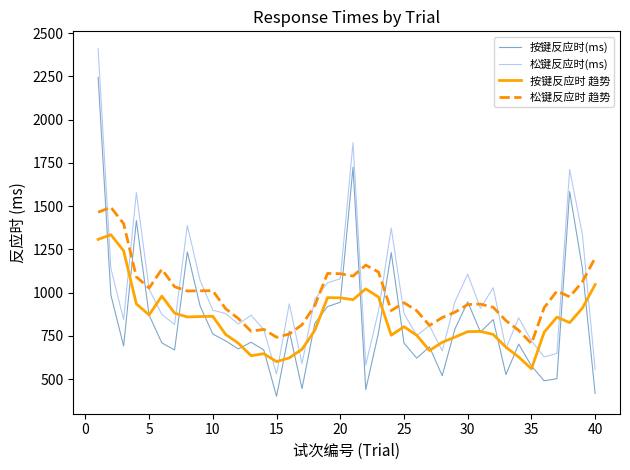

Rank the series by their maximum value, from highest to lowest.

松键反应时(ms), 按键反应时(ms), 松键反应时 趋势, 按键反应时 趋势